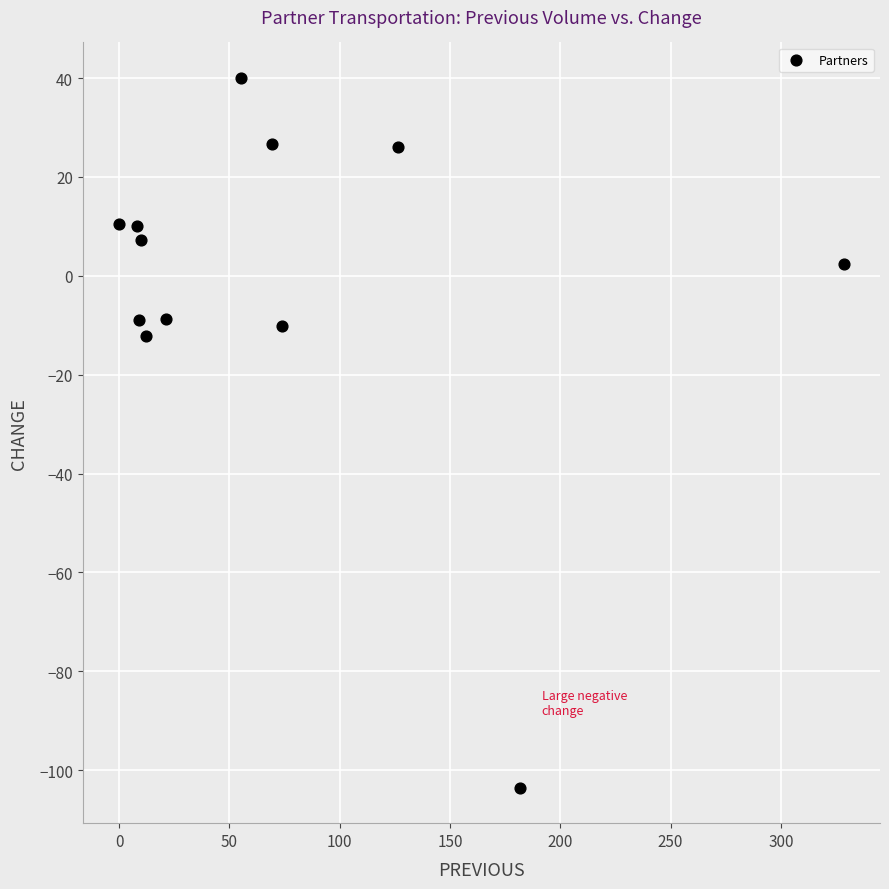

What Y value in the scatter plot is closest to -31?

-12.2